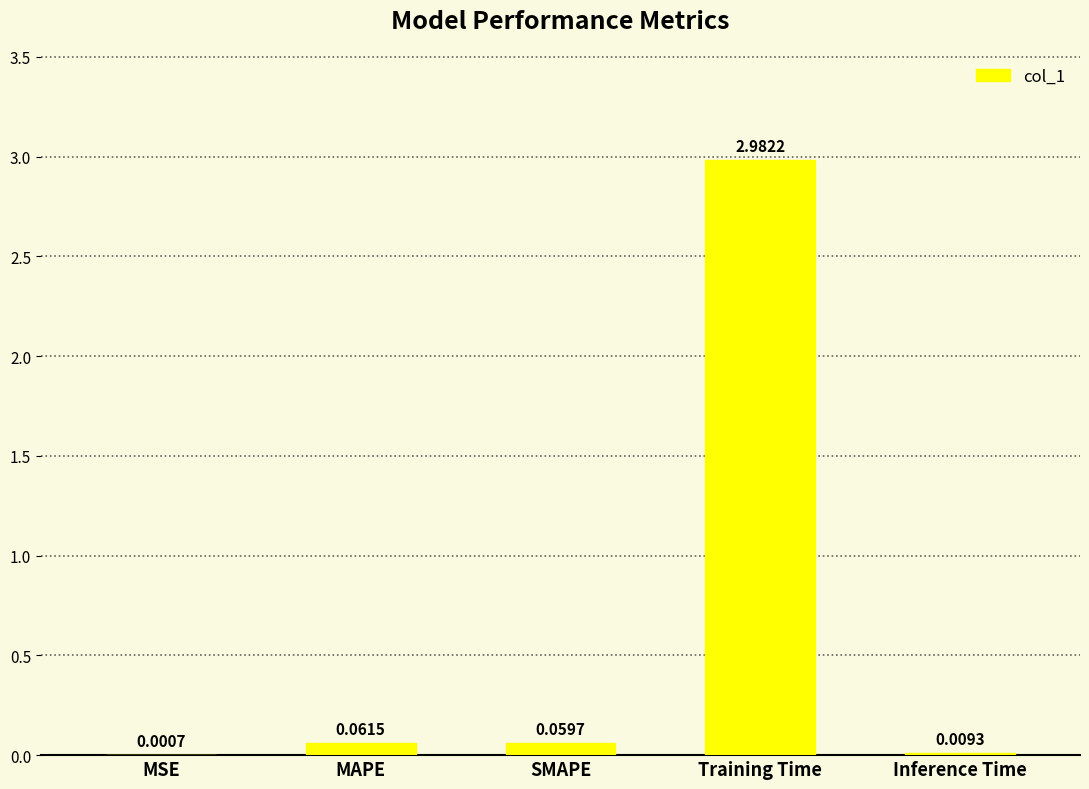

Where is the data nearest to the value 1?

MAPE